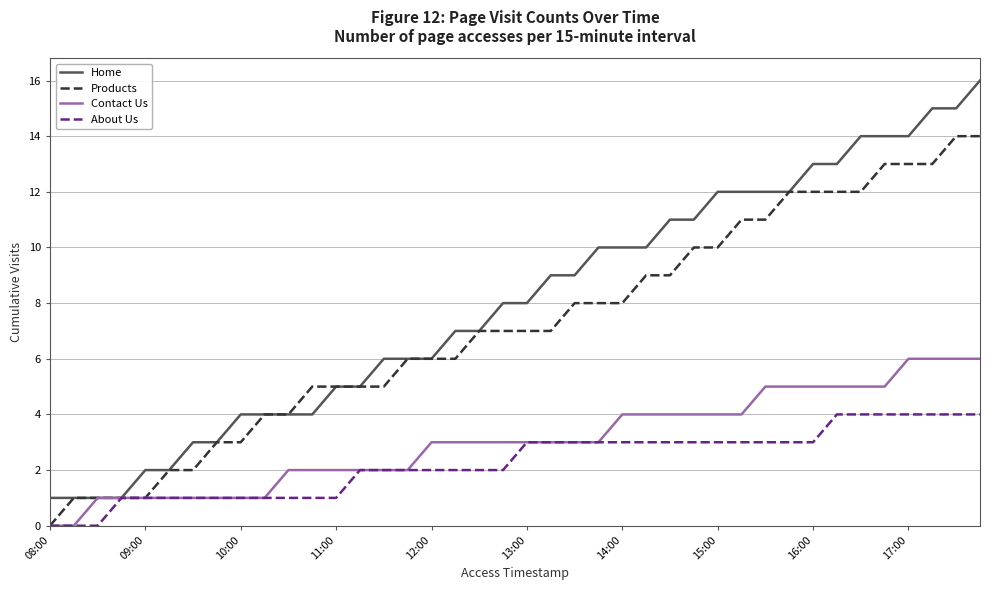

How many series are shown in this chart?

4